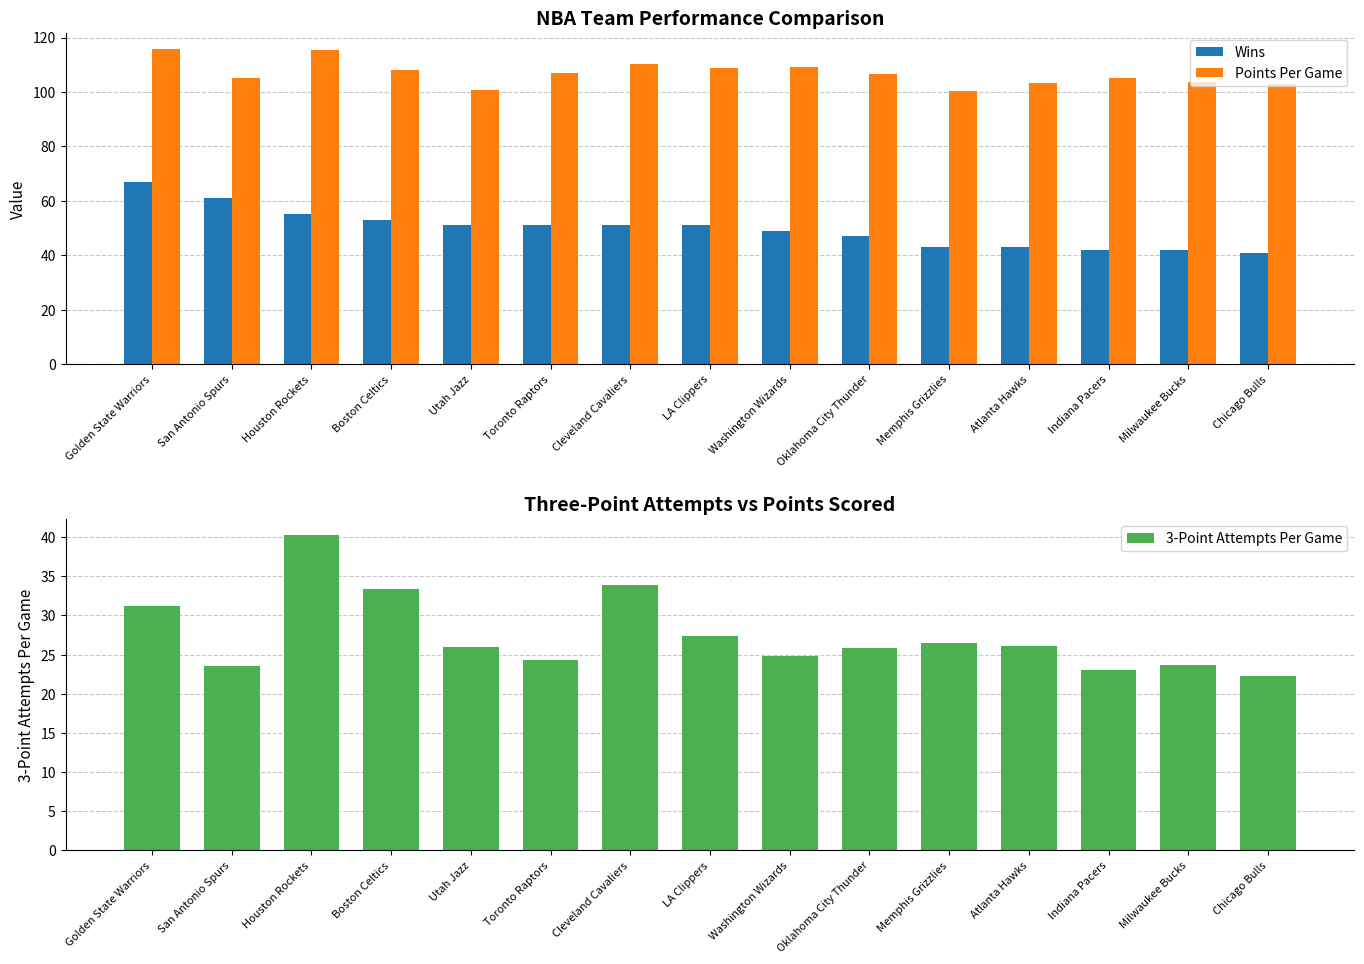

How many bars are there in total?

45